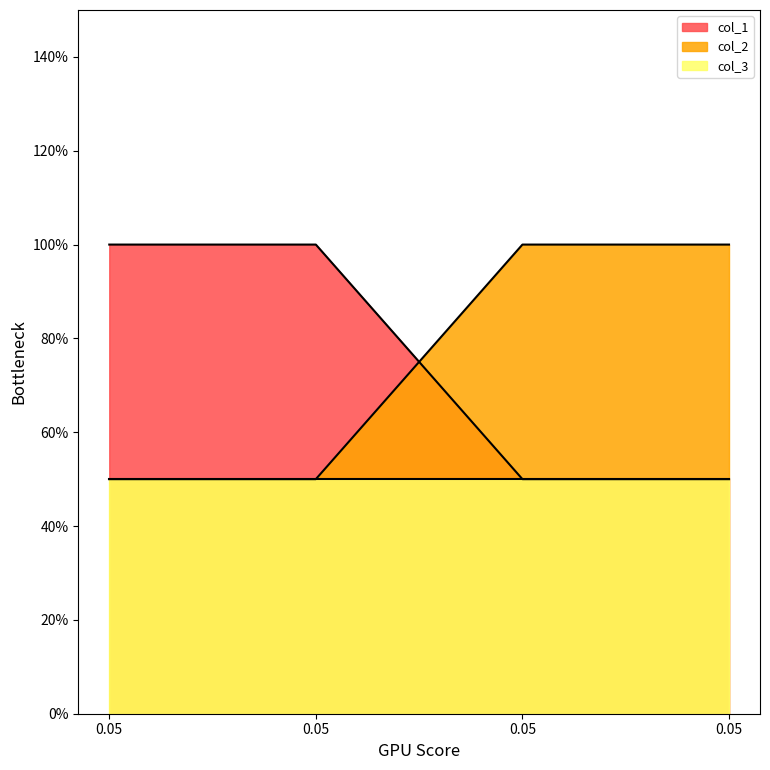

Does the chart have visible grid lines?

No